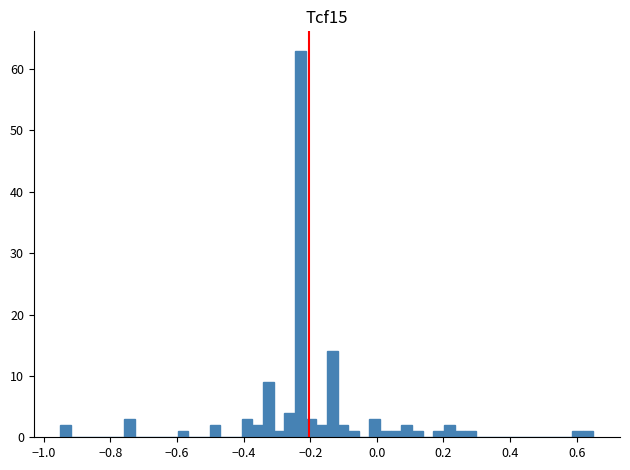

Around what value on the x-axis is the tallest bar? Give the approximate position of its centre, as read against the axis.

-0.22